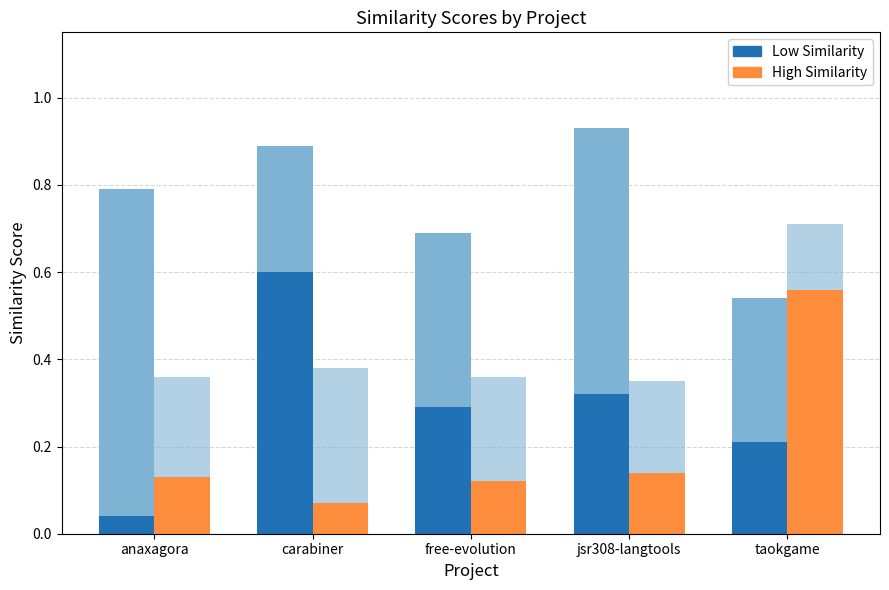

What is the label of the 3rd bar from the right?

free-evolution